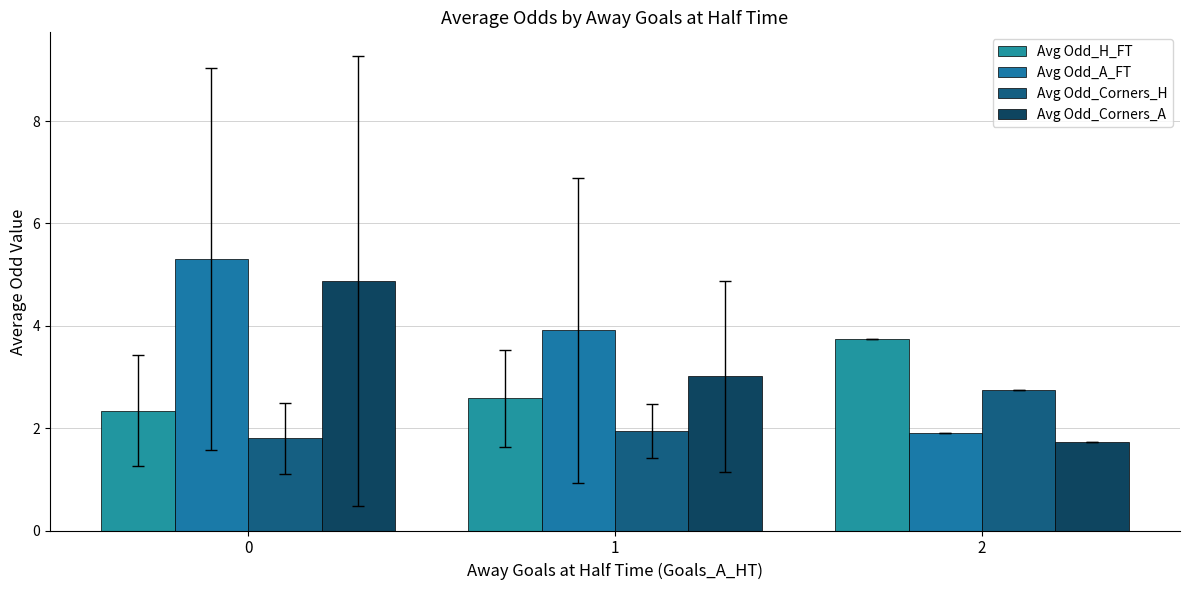

Is it true that Avg Odd_Corners_H equals 0.8 at 1?

False